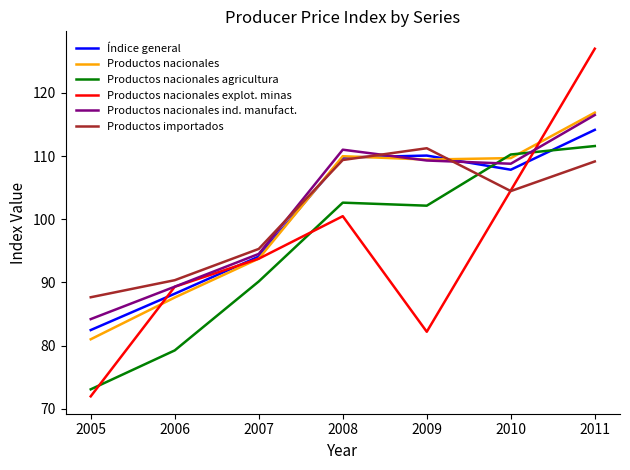

True or false: Productos nacionales agricultura has a value of 22.6 at 2009.

False